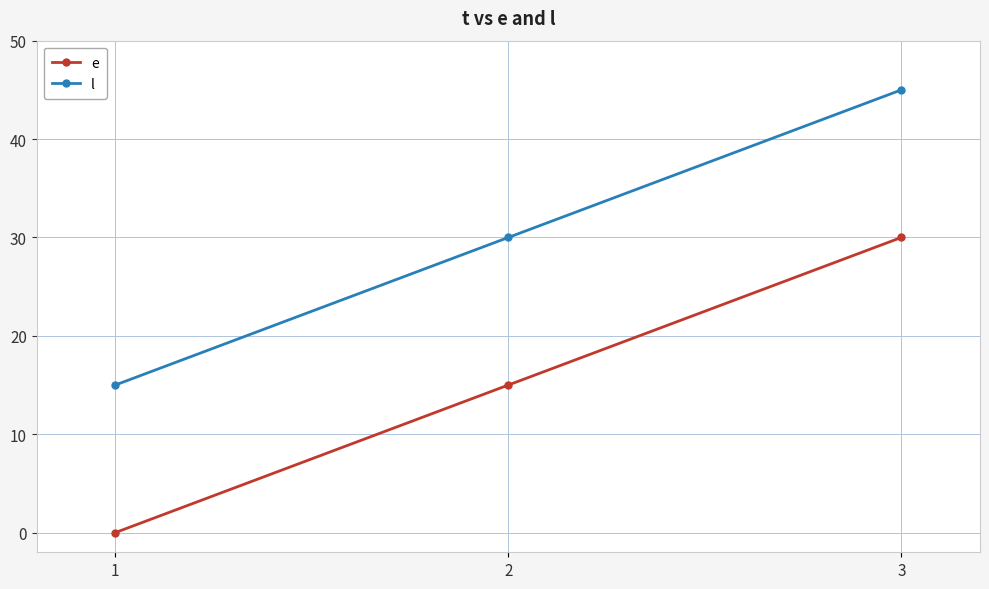

Which category has the highest value in the l series?

3